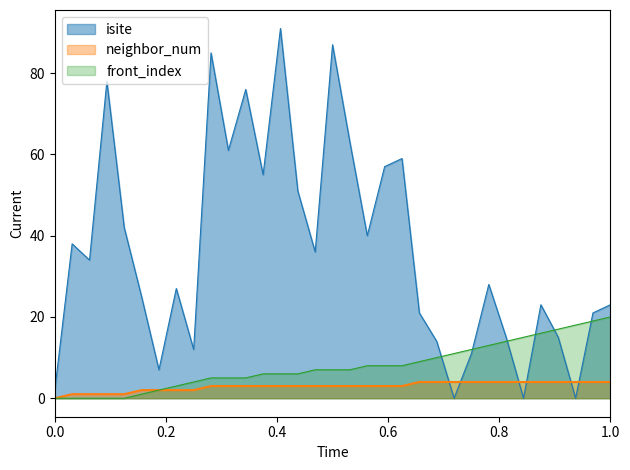

Reading left to right, list all the values displayed in this chart.

isite: 2	38	34	78	42	25	7	27	12	85	61	76	55	91	51	36	87	63	40	57	59	21	14	0	11	28	15	0	23	15	0	21	23
neighbor_num: 0	1	1	1	1	2	2	2	2	3	3	3	3	3	3	3	3	3	3	3	3	4	4	4	4	4	4	4	4	4	4	4	4
front_index: 0	0	0	0	0	1	2	3	4	5	5	5	6	6	6	7	7	7	8	8	8	9	10	11	12	13	14	15	16	17	18	19	20